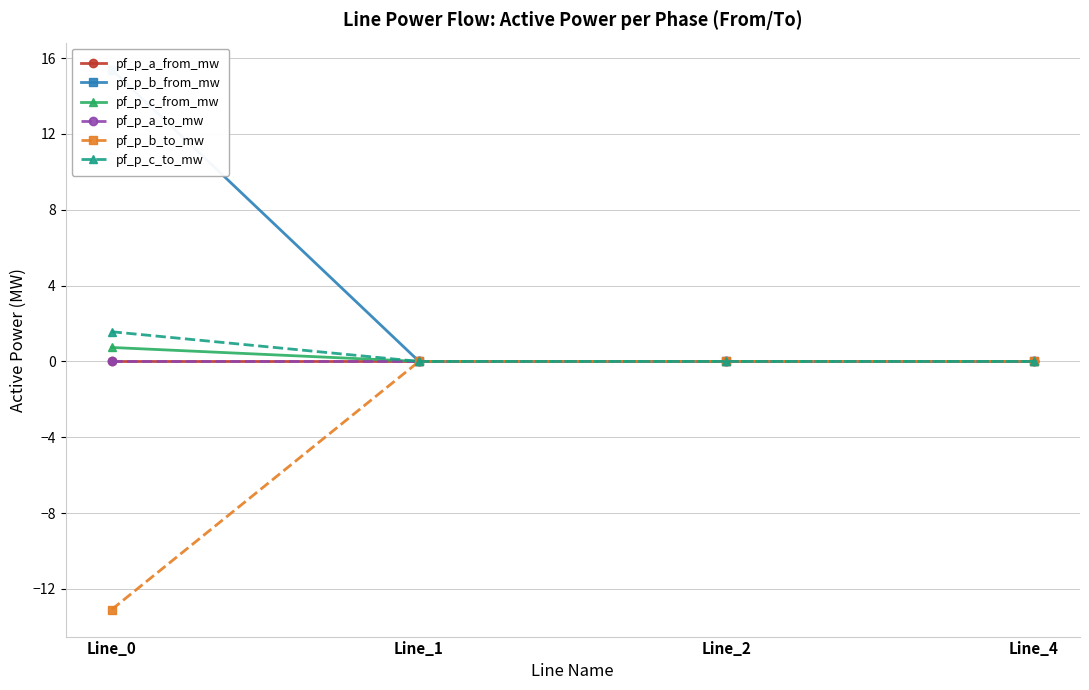

Reading left to right, transcribe all the data shown in this chart.

pf_p_a_from_mw: Line_0=-0.0	Line_1=0.0	Line_2=0.0	Line_4=-0.0
pf_p_b_from_mw: Line_0=15.4	Line_1=0.0	Line_2=0.0	Line_4=-0.0
pf_p_c_from_mw: Line_0=0.7	Line_1=0.0	Line_2=0.0	Line_4=0.0
pf_p_a_to_mw: Line_0=0.0	Line_1=-0.0	Line_2=-0.0	Line_4=-0.0
pf_p_b_to_mw: Line_0=-13.1	Line_1=-0.0	Line_2=-0.0	Line_4=0.0
pf_p_c_to_mw: Line_0=1.6	Line_1=-0.0	Line_2=-0.0	Line_4=-0.0